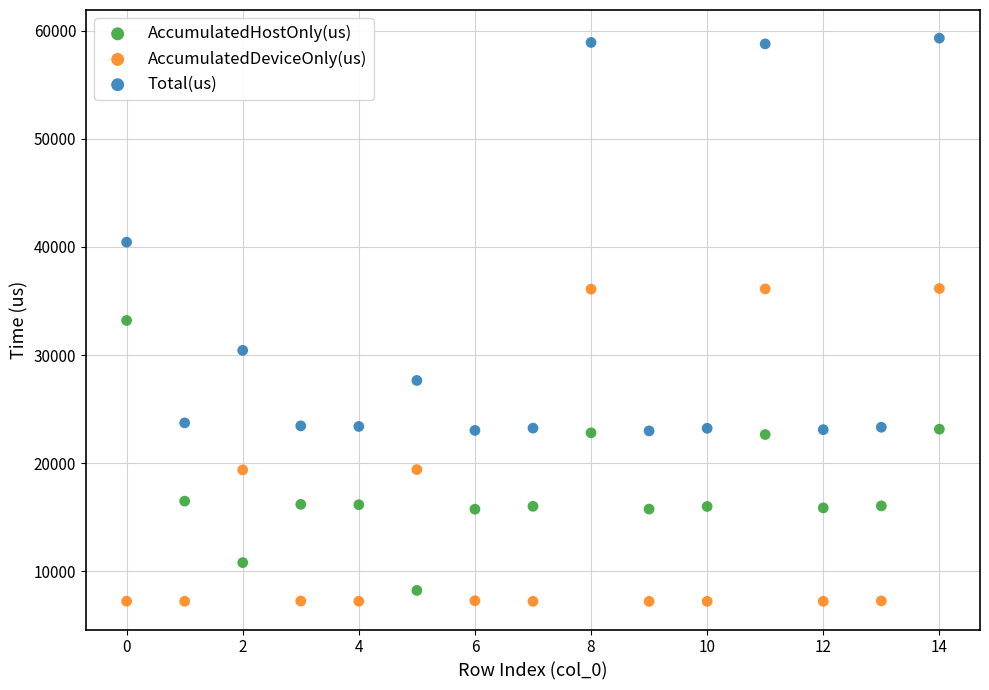

Which series has the widest spread of Y values?

Total(us)